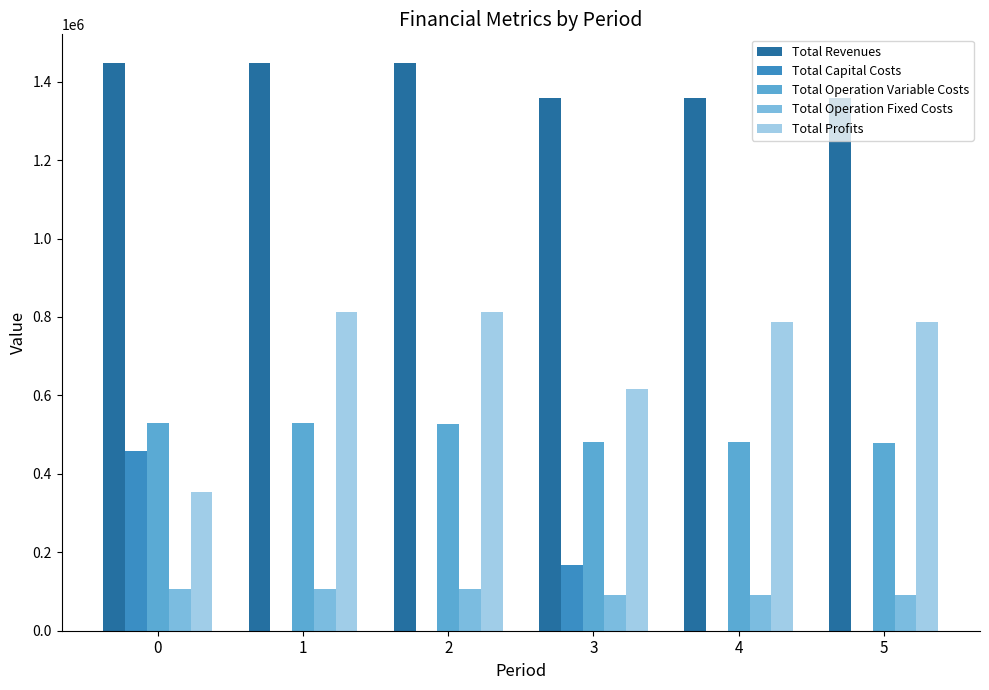

What is the total value across all series at 0?

2896567.2